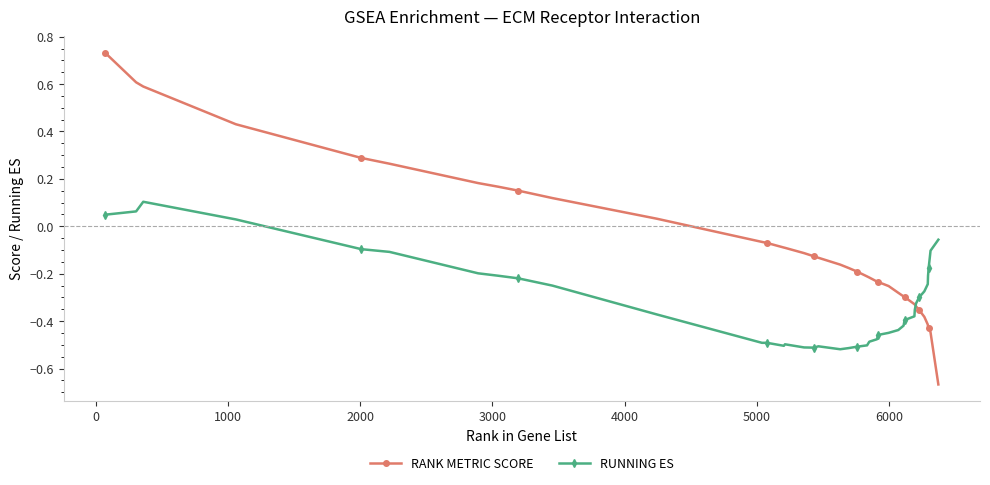

Rank the series by their average value, from highest to lowest.

RANK METRIC SCORE, RUNNING ES